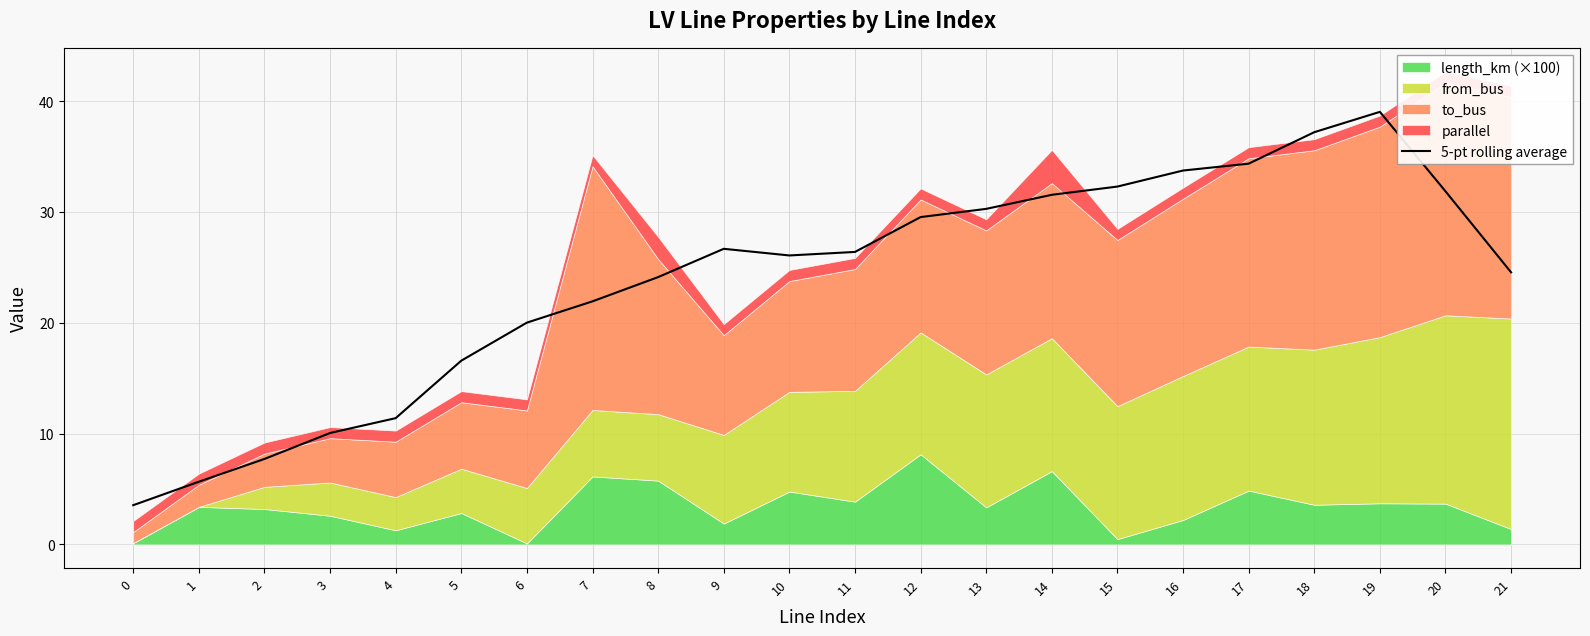

Where is the first local minimum?

10